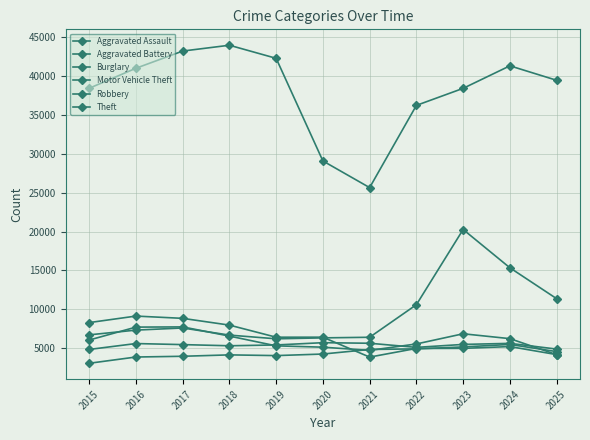

How many values in the Burglary series are below 6431?

5